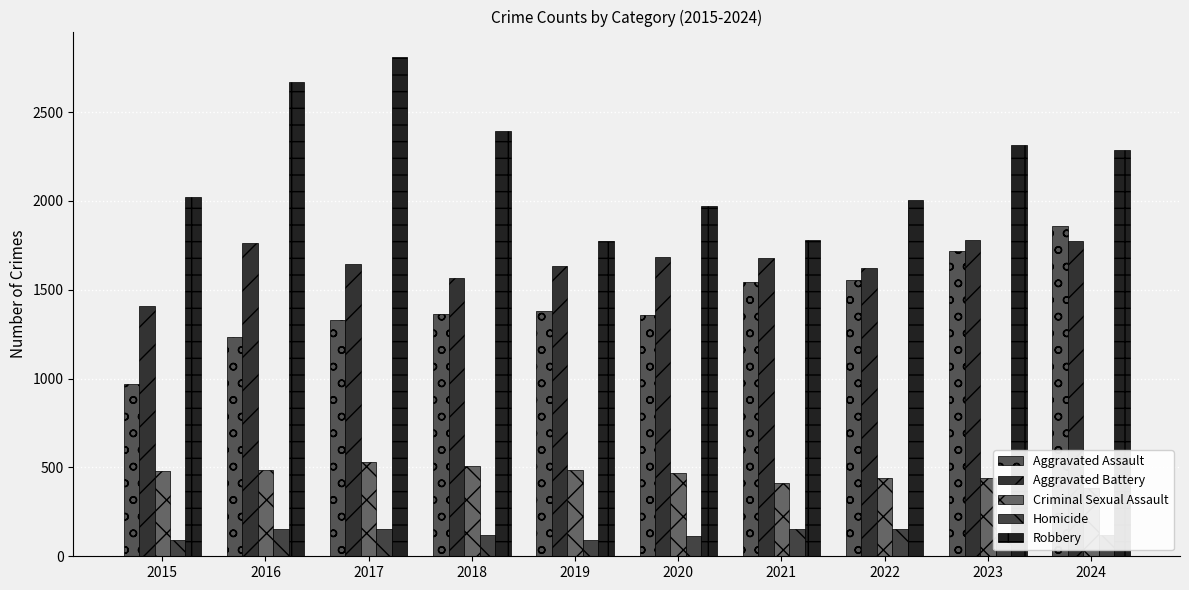

Is the value of Aggravated Battery at 2022 greater than the value of Aggravated Assault at 2016?

Yes